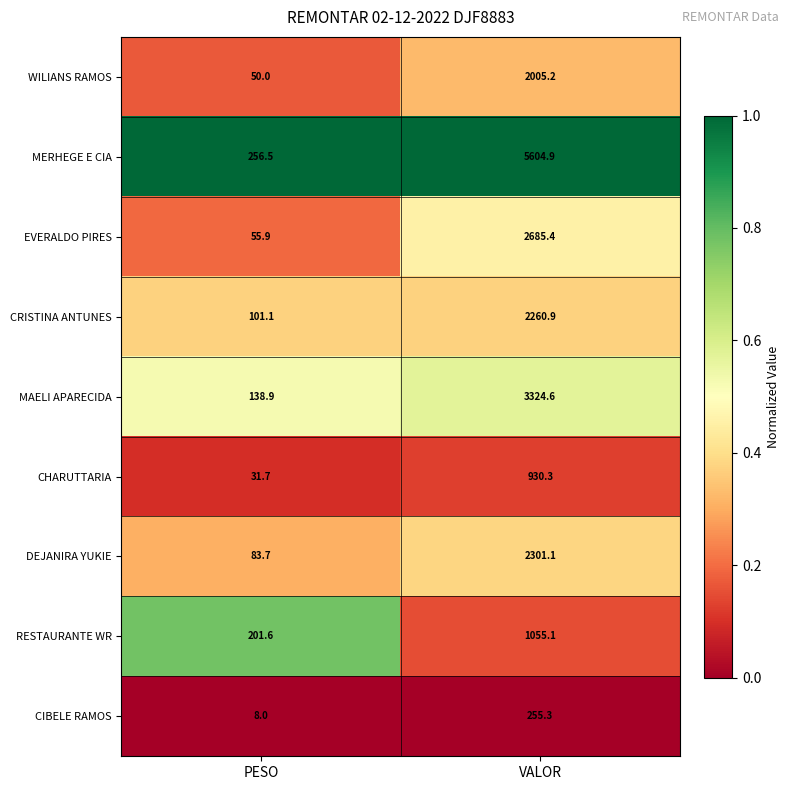

Which series has the widest spread of values?

MERHEGE E CIA